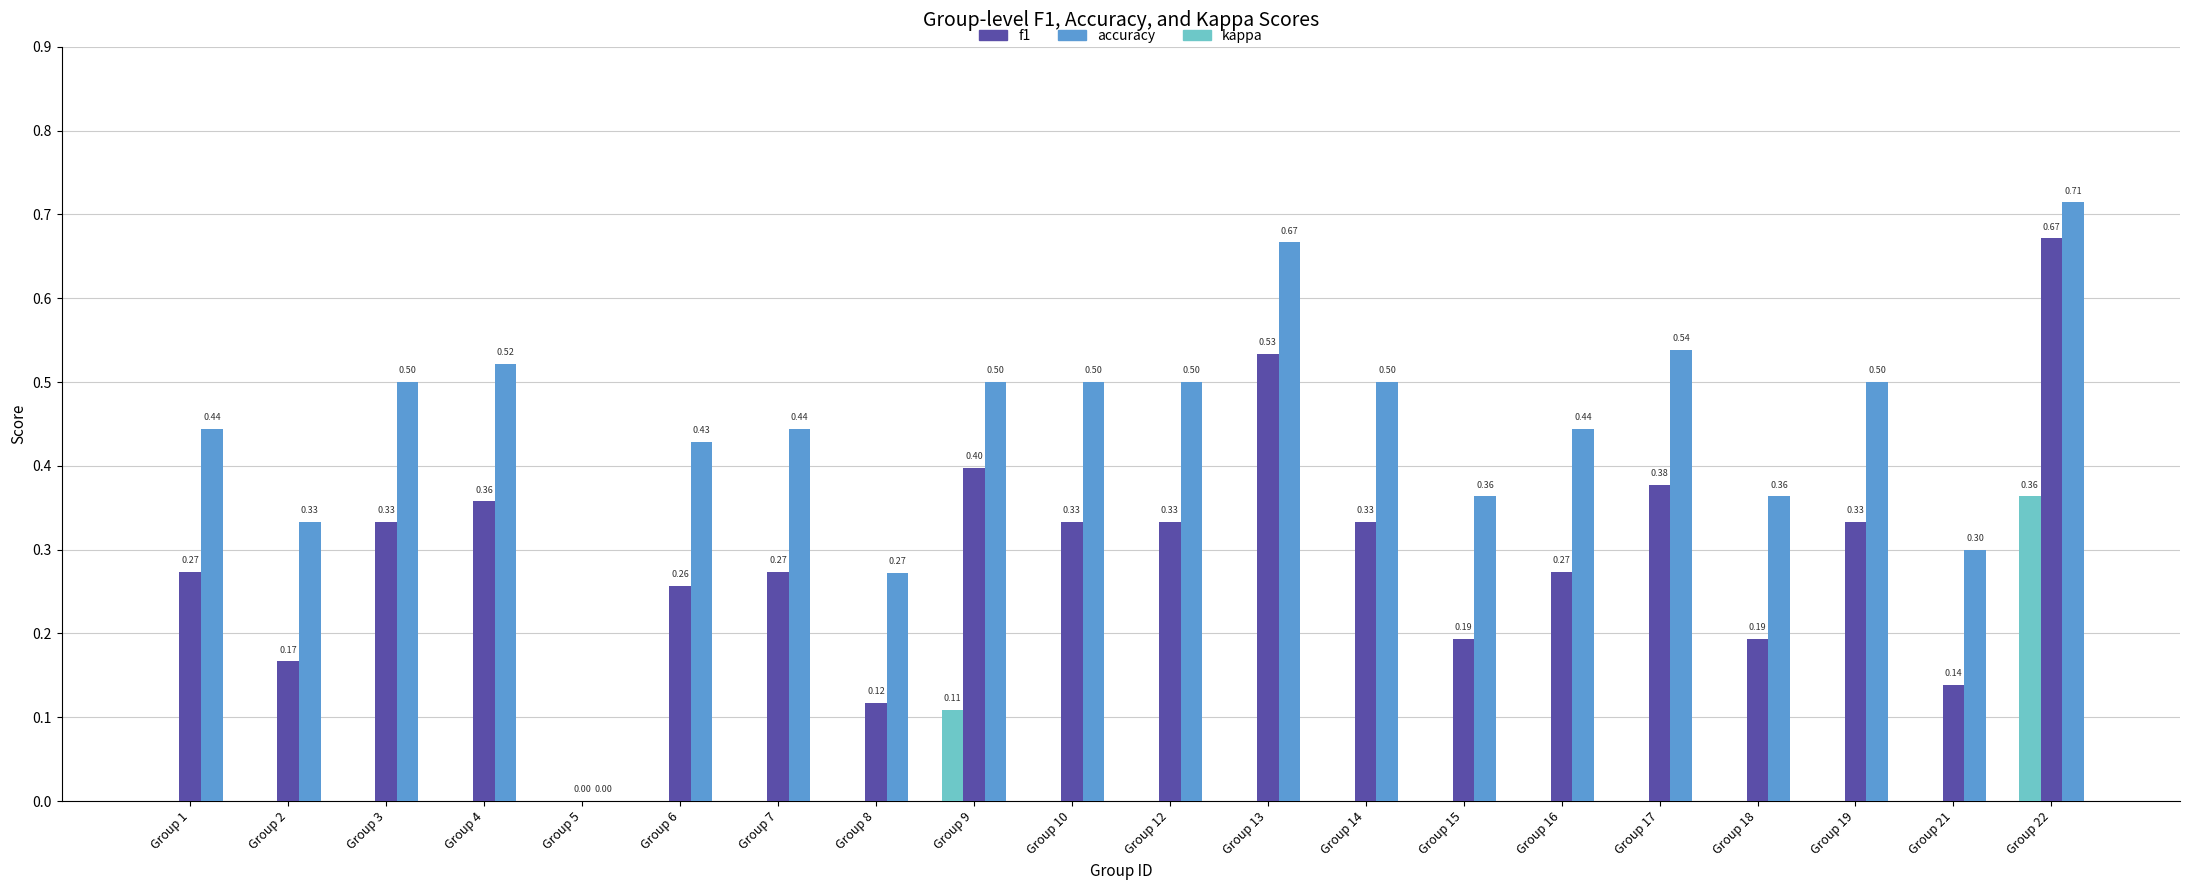

What is the sum of all accuracy values?

8.8